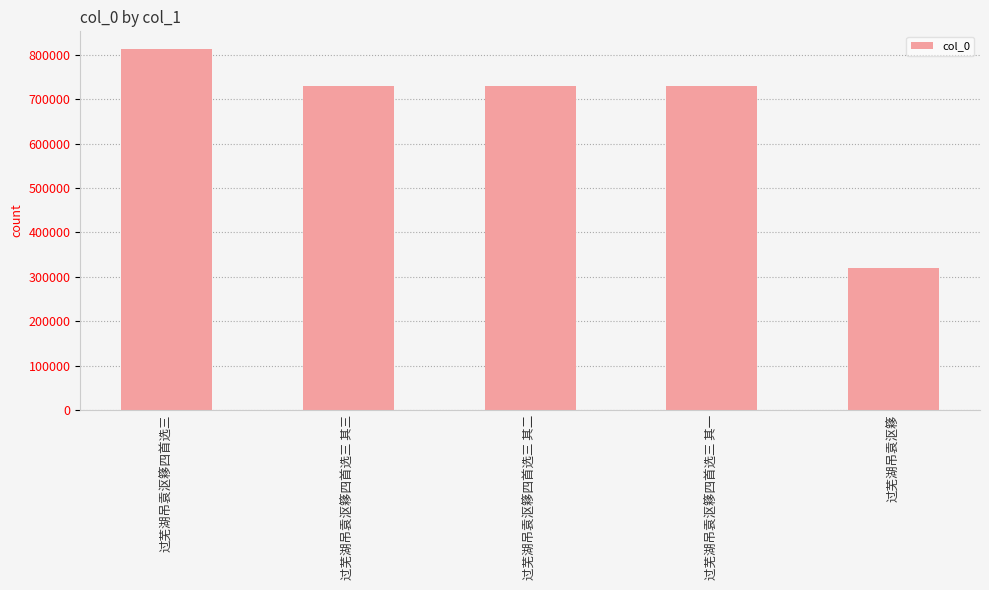

The value at 过芜湖吊袁沤簃 is 319675. True or false?

True